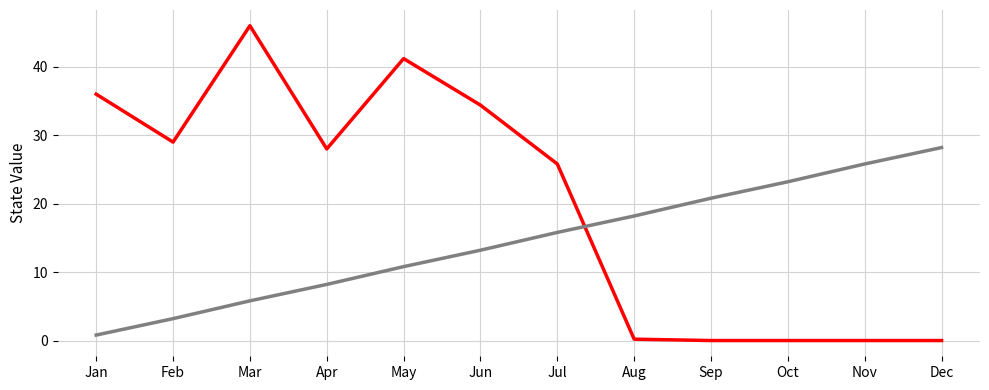

Does the chart display data point markers on the line(s)?

No